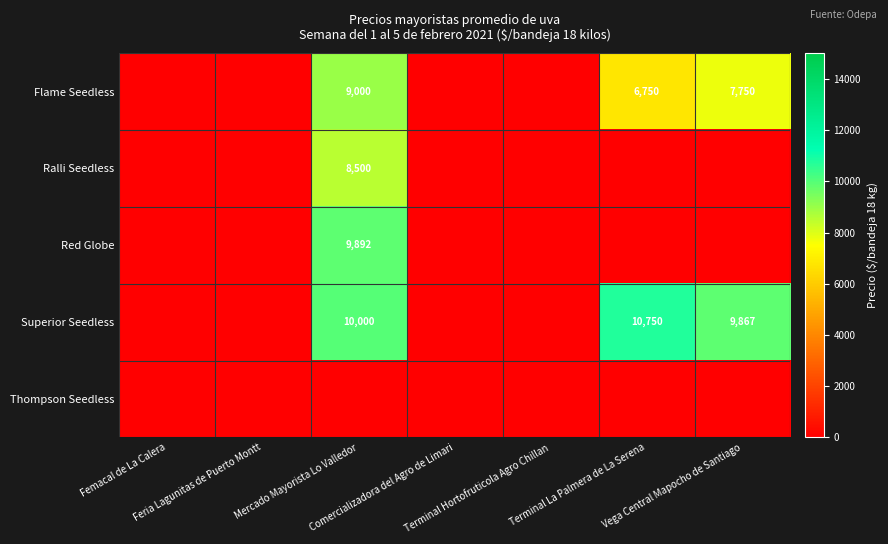

What is the difference between the second highest and second lowest values in the Flame Seedless series?

7750